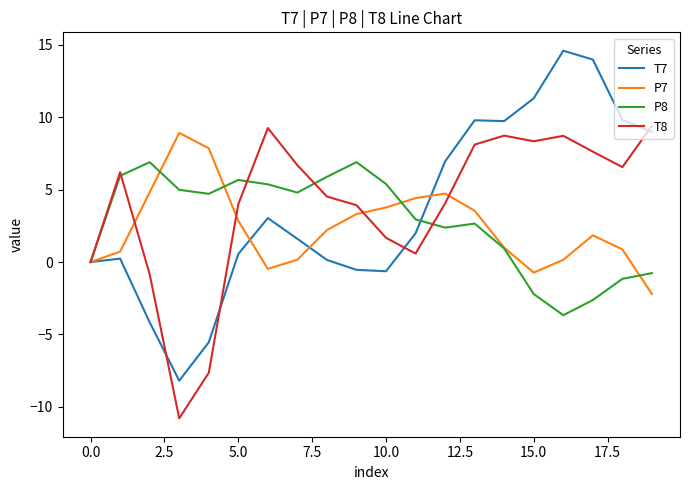

What is the minimum value shown in the chart?

-10.8